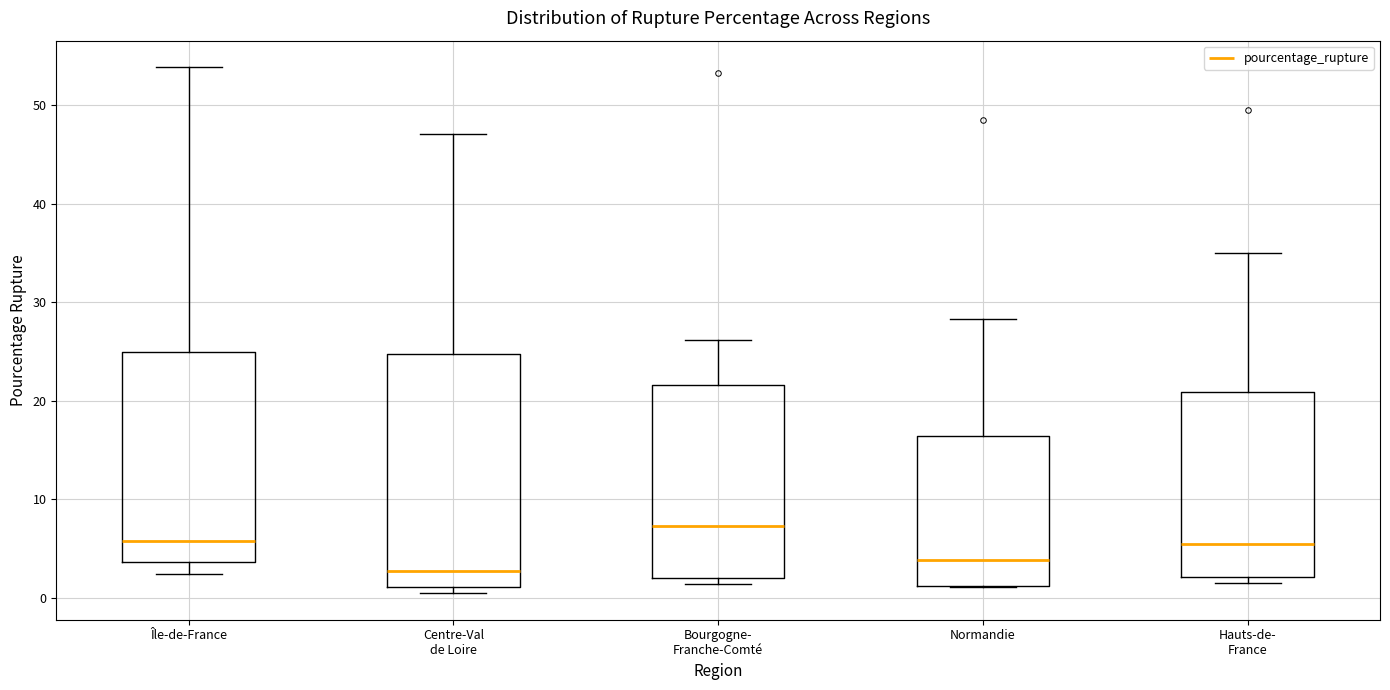

Which box is the tallest, from its lower edge to its upper edge?

Centre-Val de Loire